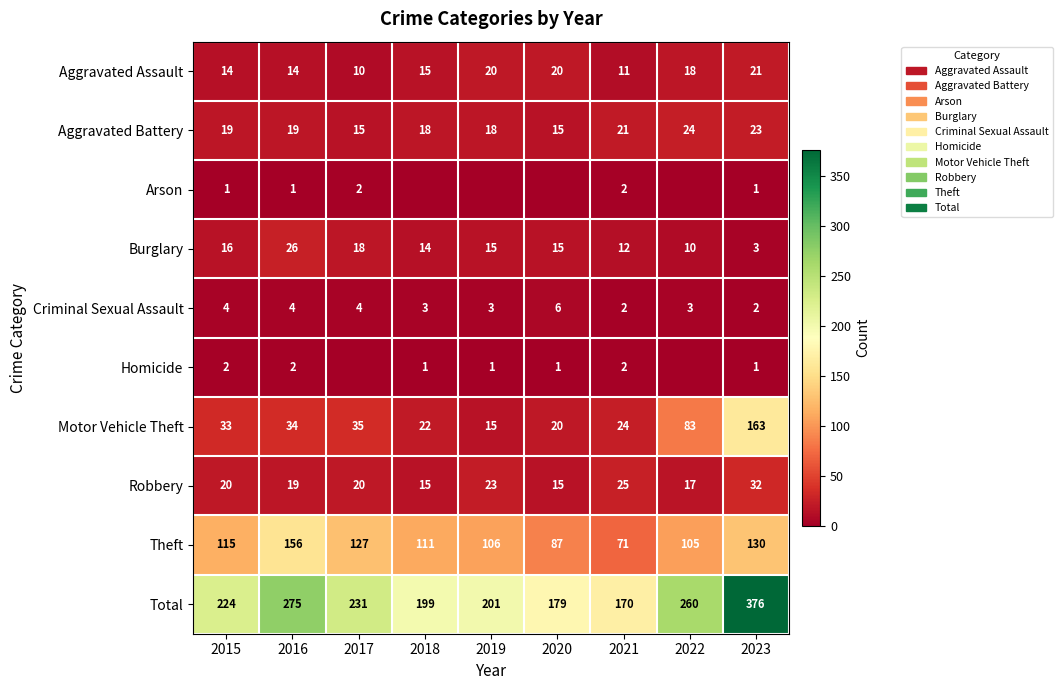

What is the highest value of the Aggravated Assault series?

21